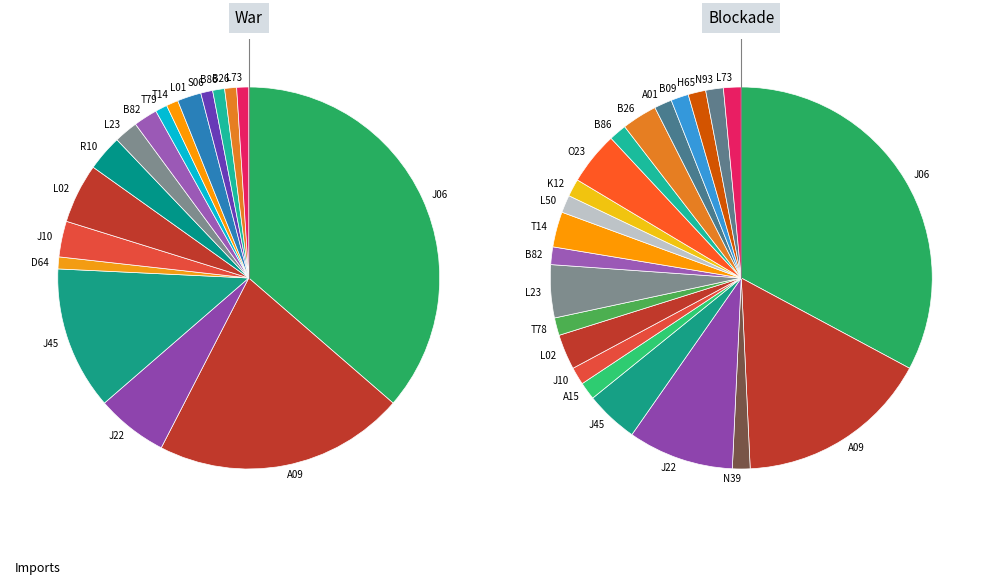

Is it true that T14 is 3% of the pie?

True